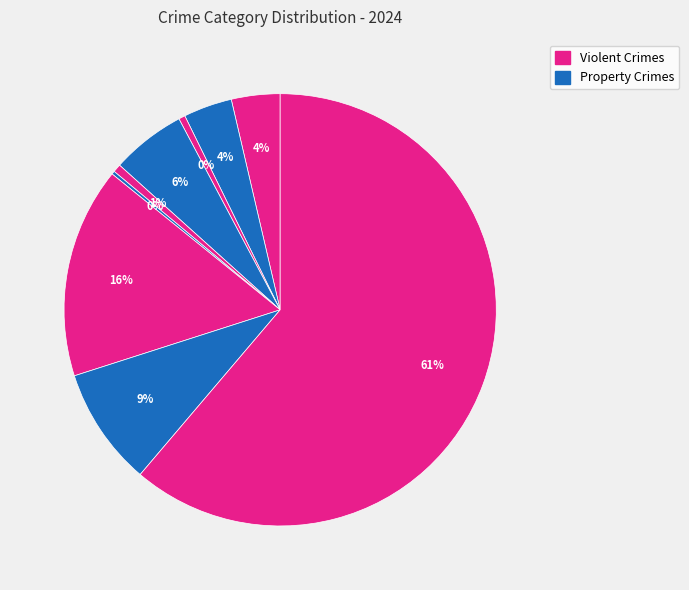

Count the number of slices in the pie.

9